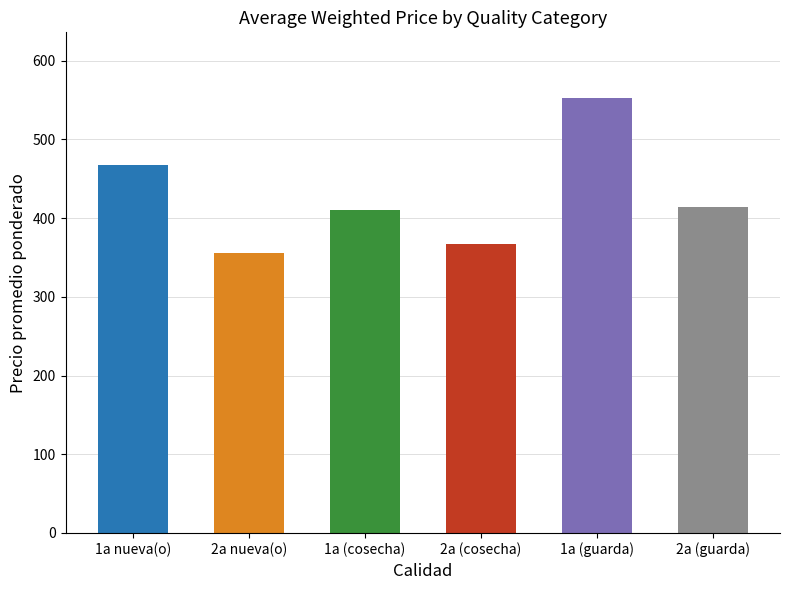

Which has a higher value, 1a (guarda) or 1a (cosecha)?

1a (guarda)